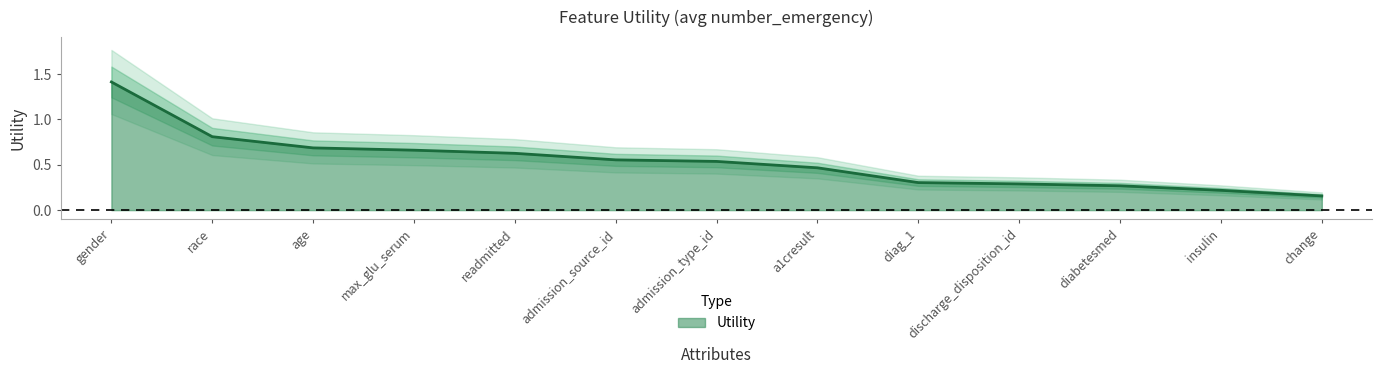

What is the change in value from gender to age?

-0.7